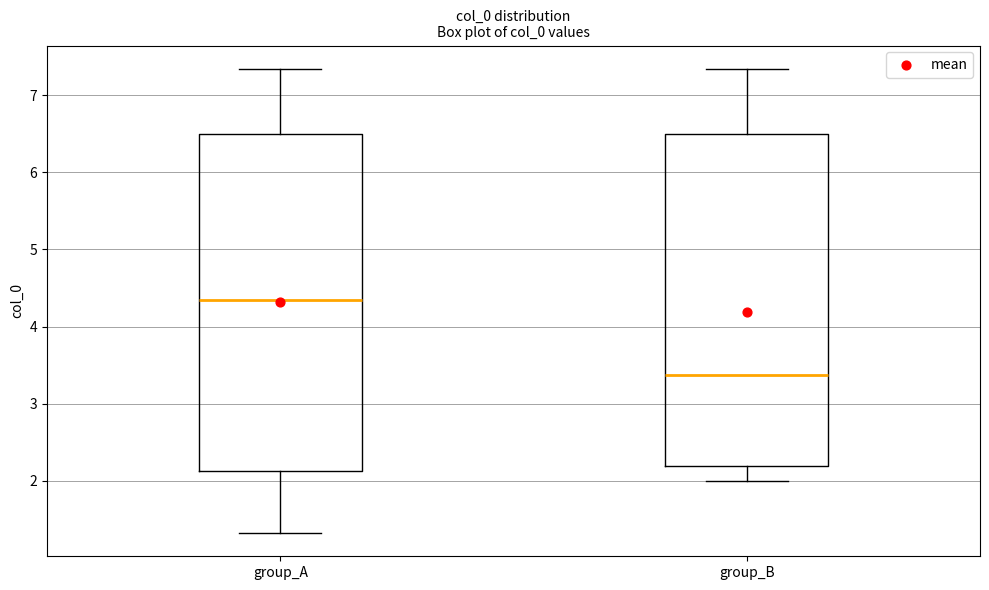

Reading left to right, read every box against the y-axis: the position of its median line, the range the box covers, and the ends of its whiskers. The values are not printed on the chart, so give them approximately, as read against the axis.

group_A: median 4.3, box 2.1 to 6.5, whiskers 1.3 to 7.3
group_B: median 3.4, box 2.2 to 6.5, whiskers 2.0 to 7.3